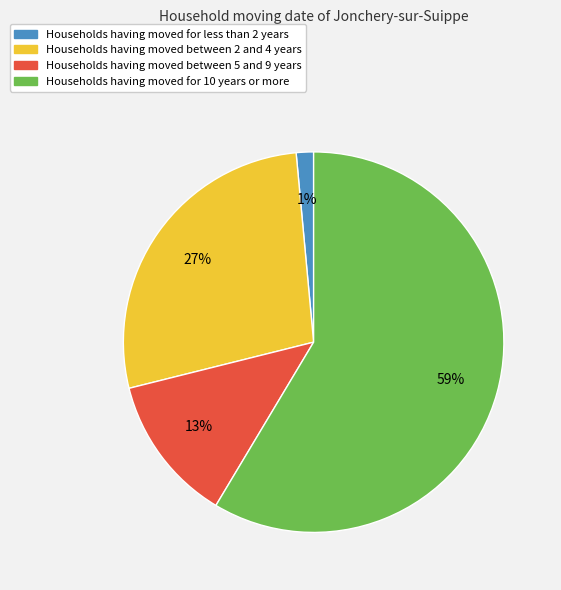

Count the number of slices in the pie.

4